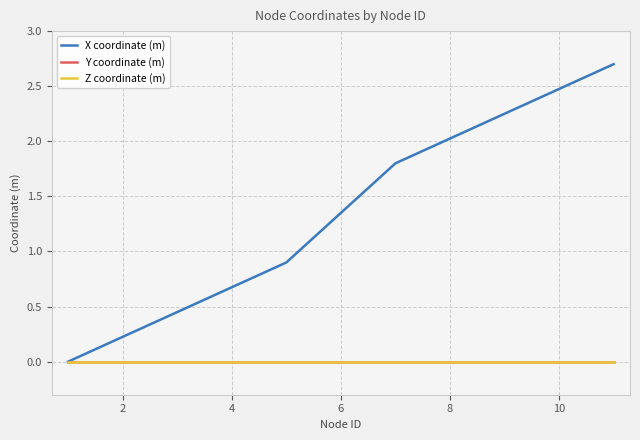

Does the chart have visible grid lines?

Yes